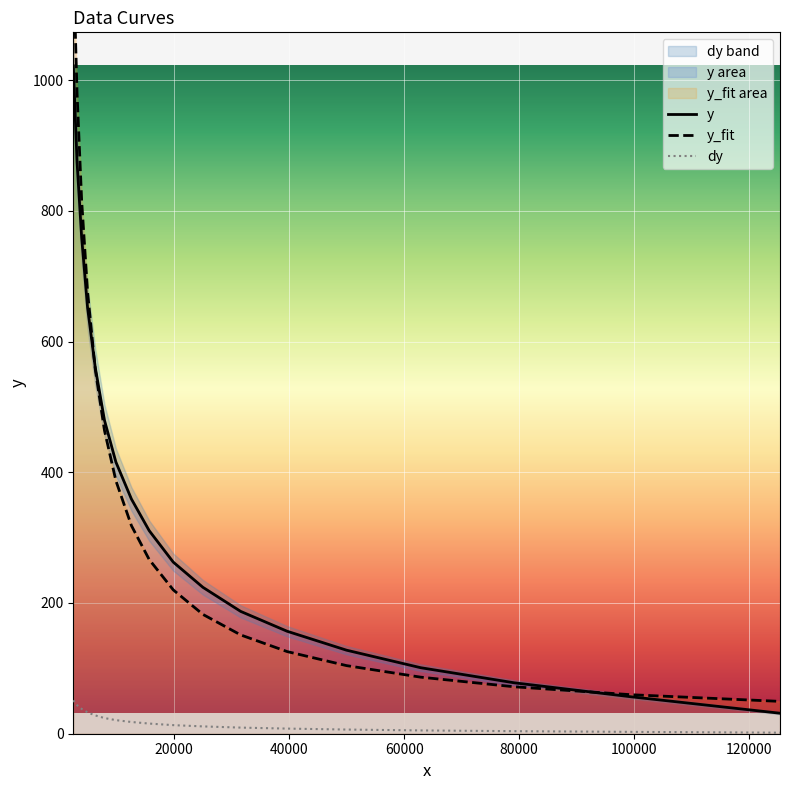

True or false: y and dy intersect in this chart.

False